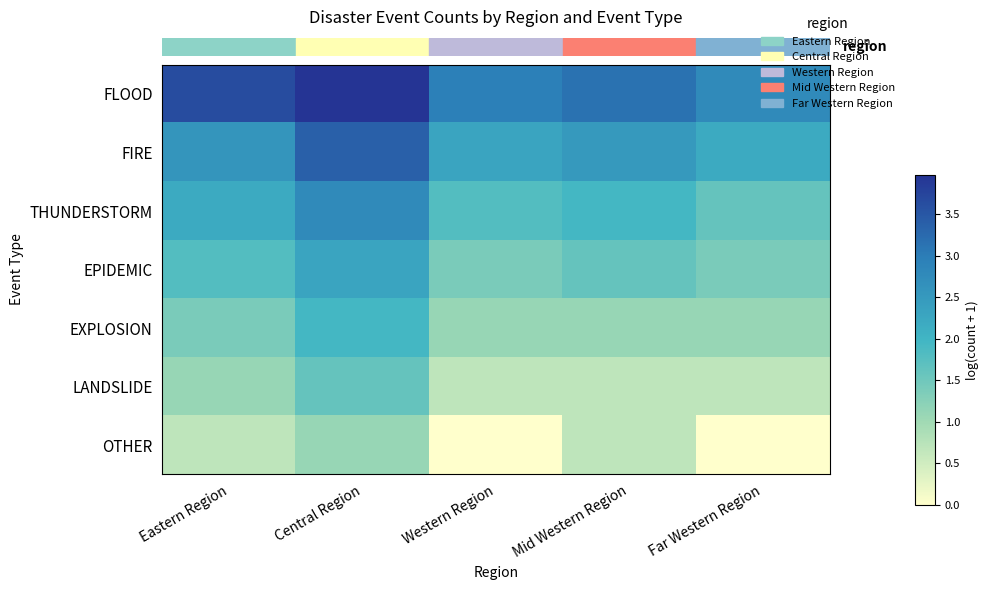

Reading left to right, extract all data points from this chart.

row_0: 3.6	4.0	2.9	3.1	2.8
row_1: 2.6	3.4	2.3	2.5	2.2
row_2: 2.2	2.8	1.8	1.9	1.6
row_3: 1.8	2.3	1.4	1.6	1.4
row_4: 1.4	1.9	1.1	1.1	1.1
row_5: 1.1	1.6	0.7	0.7	0.7
row_6: 0.7	1.1	0.0	0.7	0.0